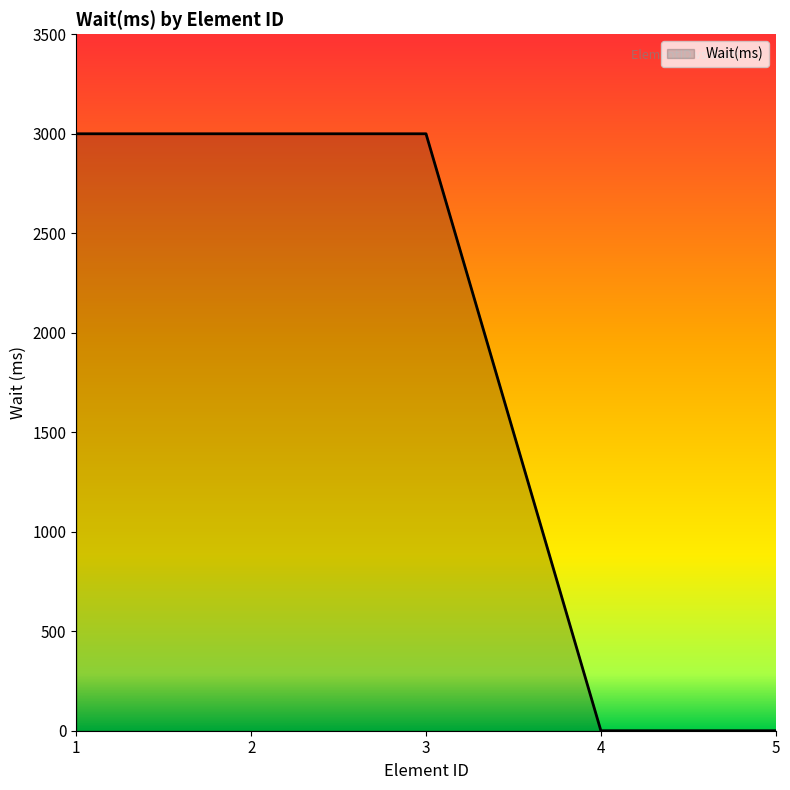

How many series are shown in this chart?

1